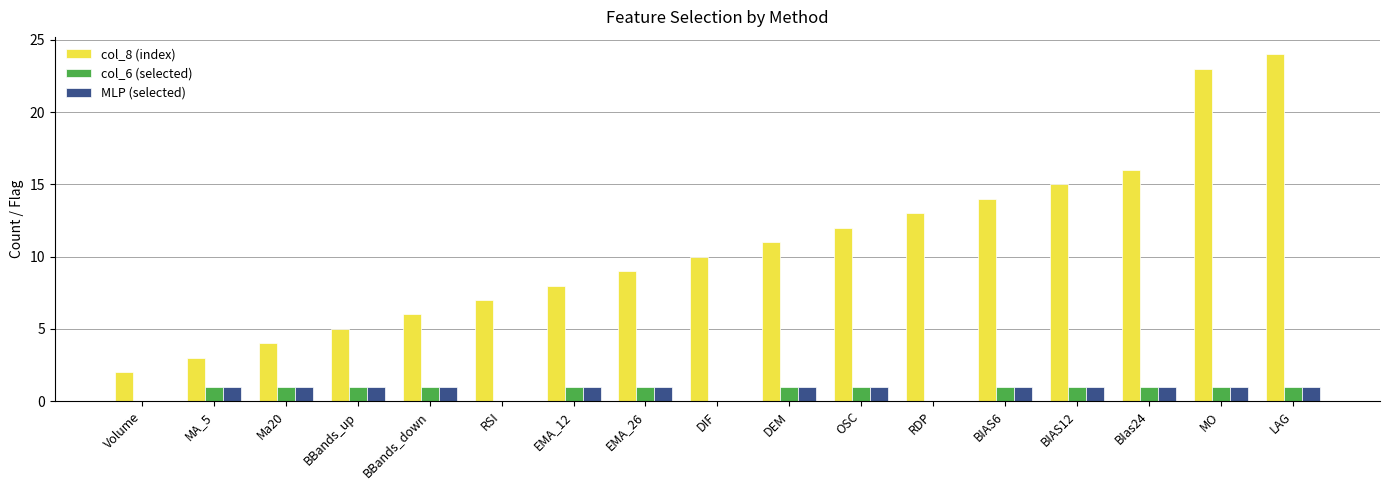

Which series has the largest total across all categories?

col_8 (index)